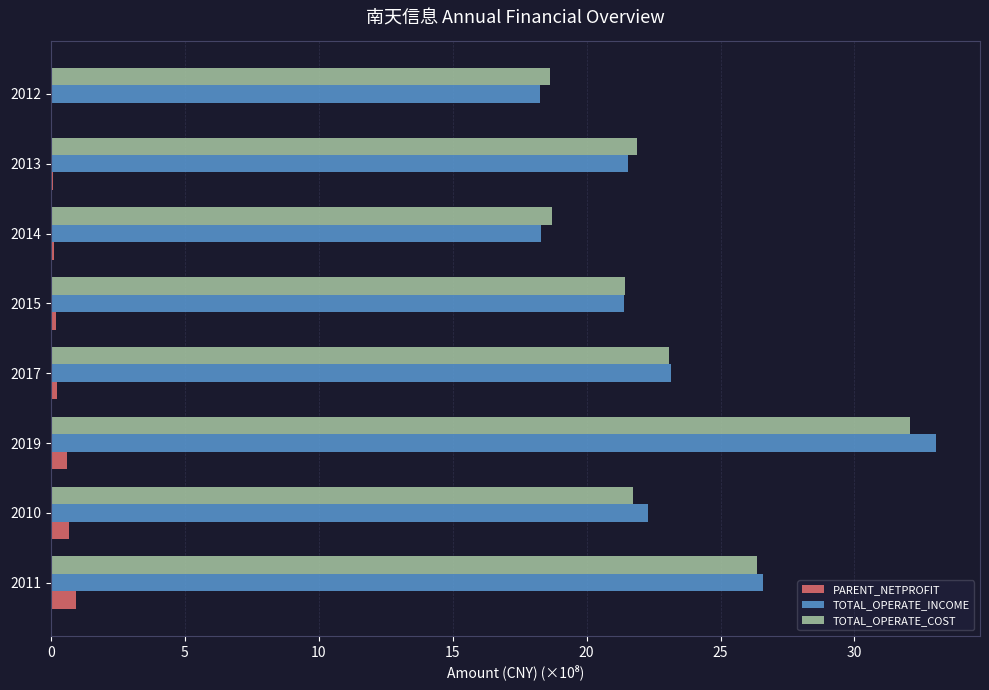

What is the maximum value shown in the chart?

33.0